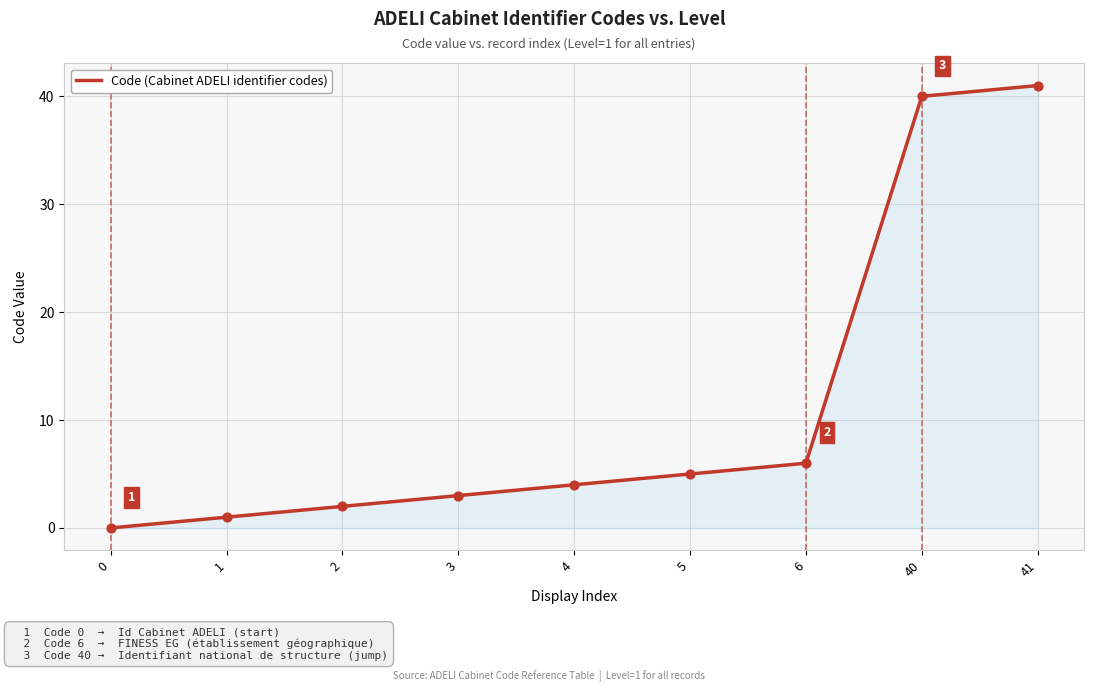

Which has a higher value, 6 or 1?

6